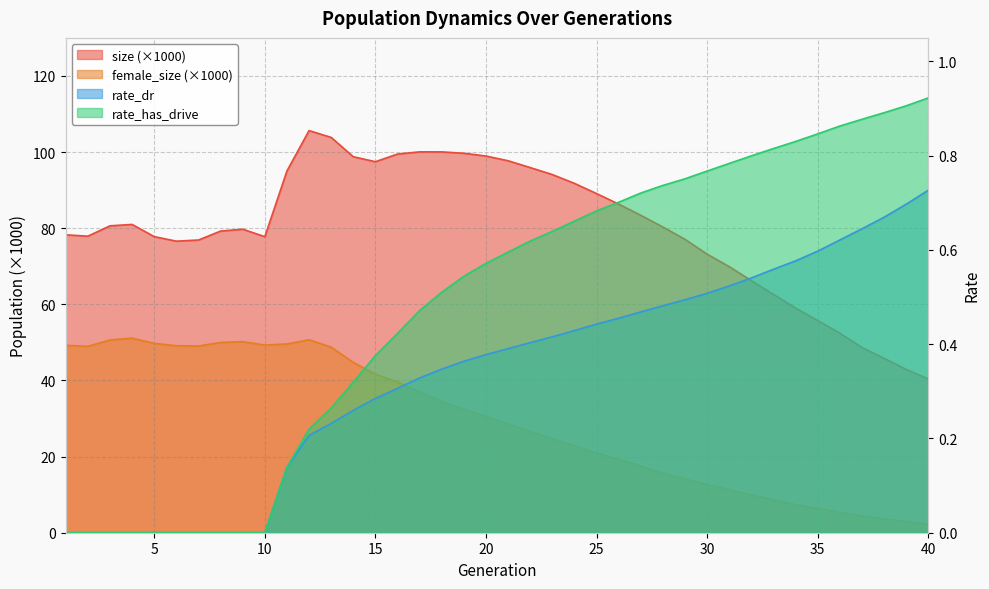

True or false: rate_dr has a value of 0.3 at 16.

True